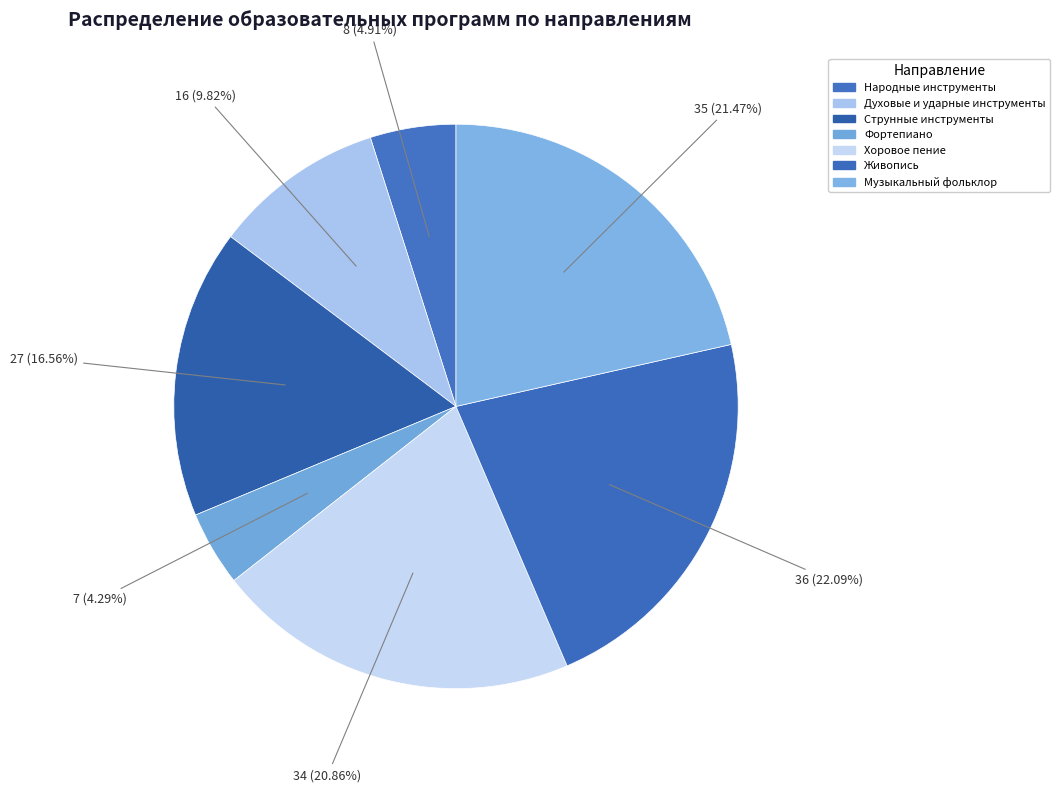

What percentage is the Струнные инструменты slice, to the nearest percent?

17%